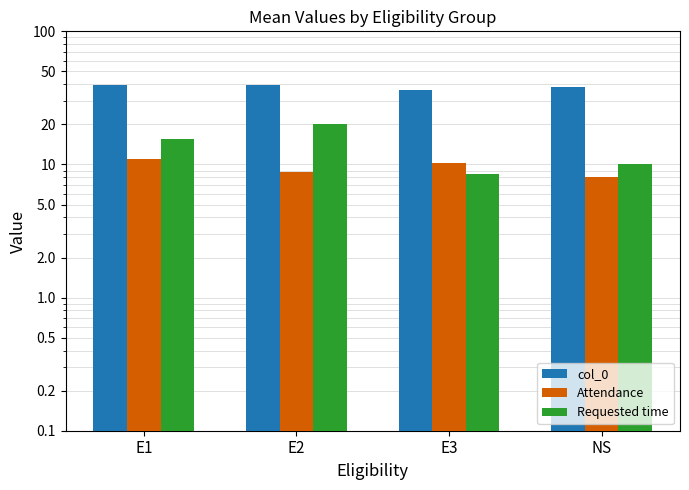

Between E1 and NS, which series saw the biggest shift?

Requested time